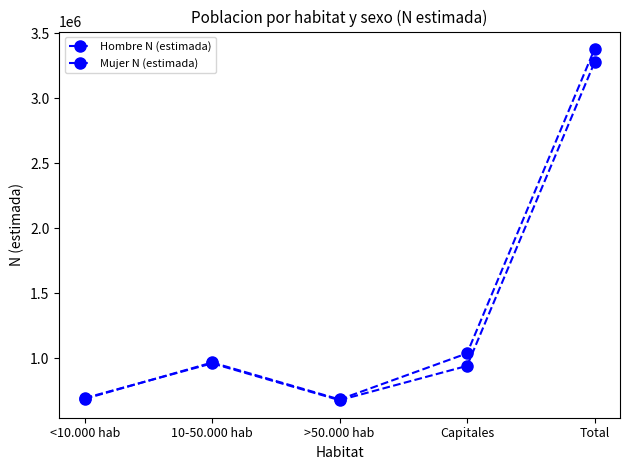

In Mujer N (estimada), how many points are higher than both neighbors (excluding endpoints)?

1